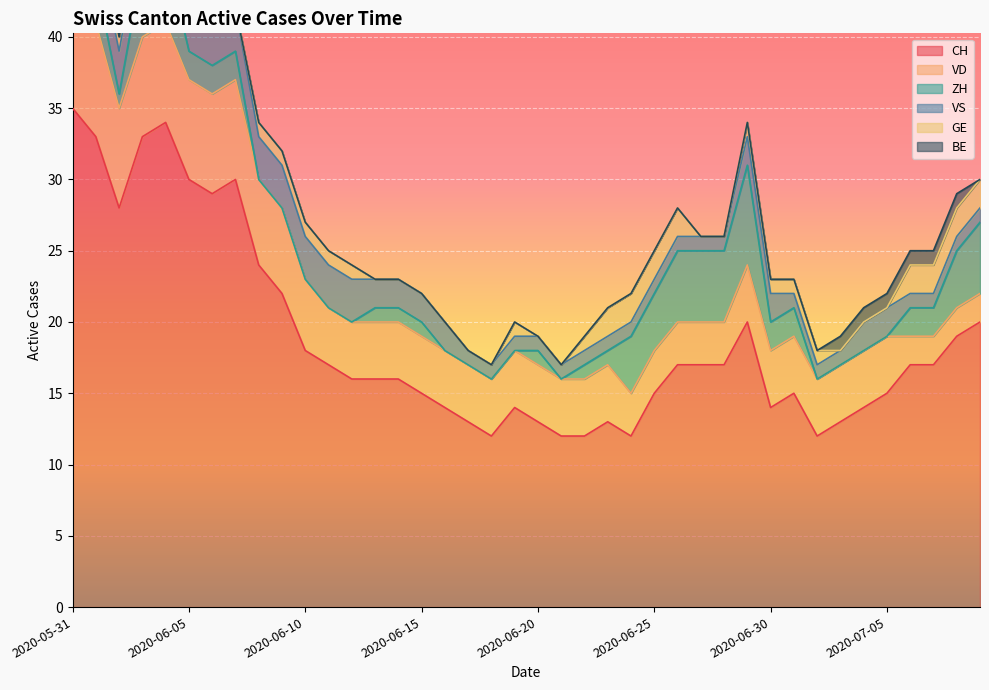

Count the number of data series in this chart.

6